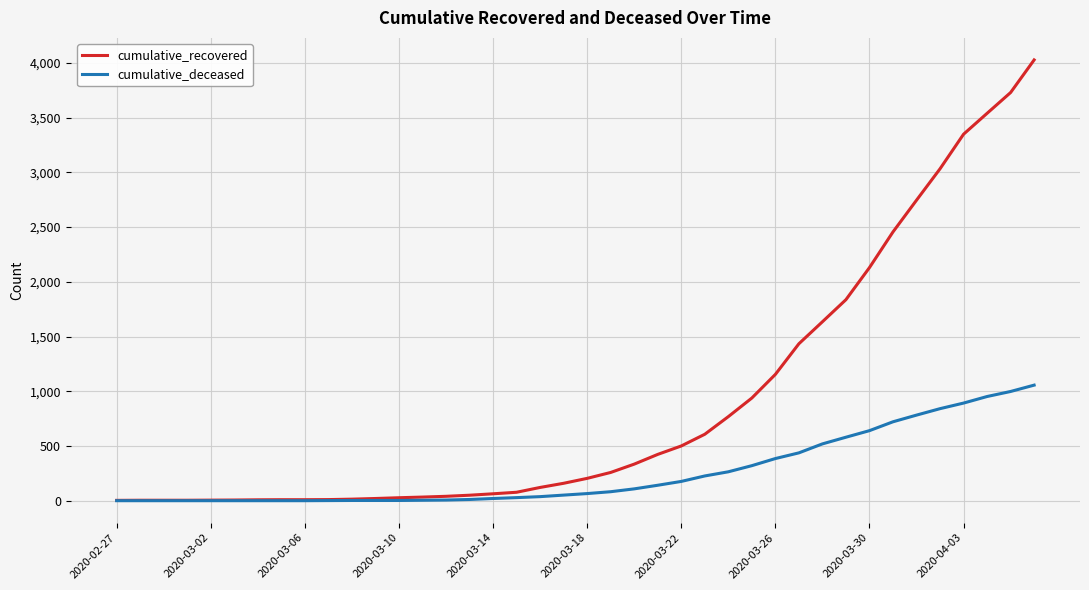

What are all the series names shown in the legend?

cumulative_recovered, cumulative_deceased